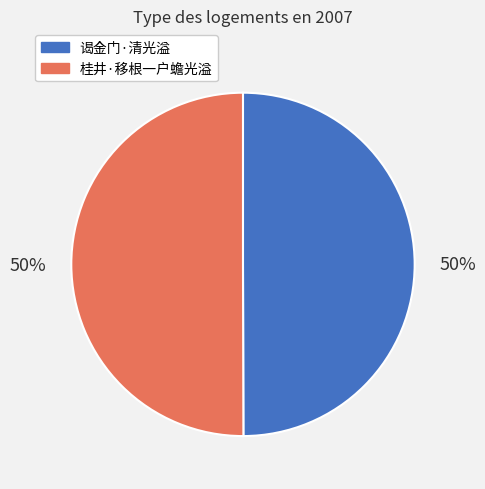

What percentage is the 谒金门·清光溢 slice, to the nearest percent?

50%